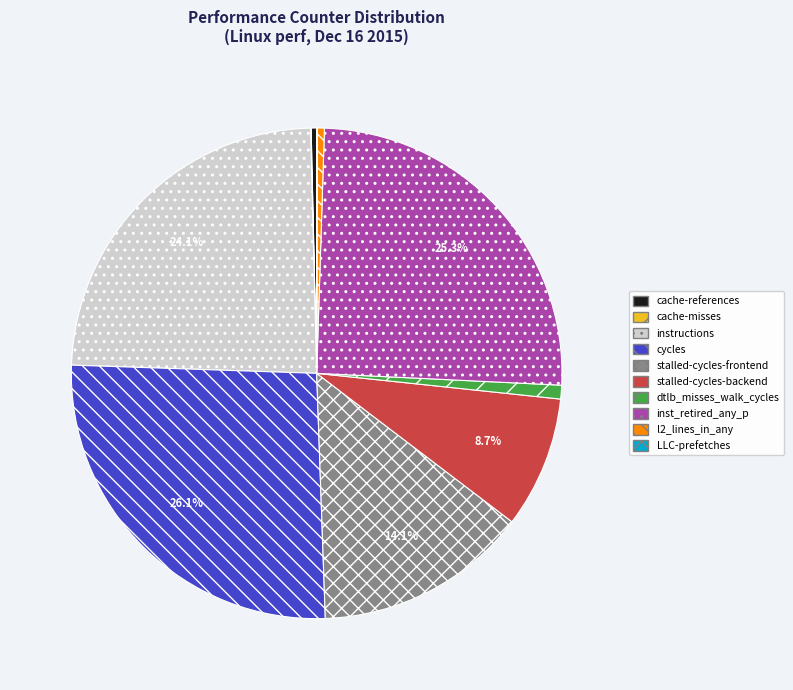

How much of the chart is everything except instructions?

75.9%